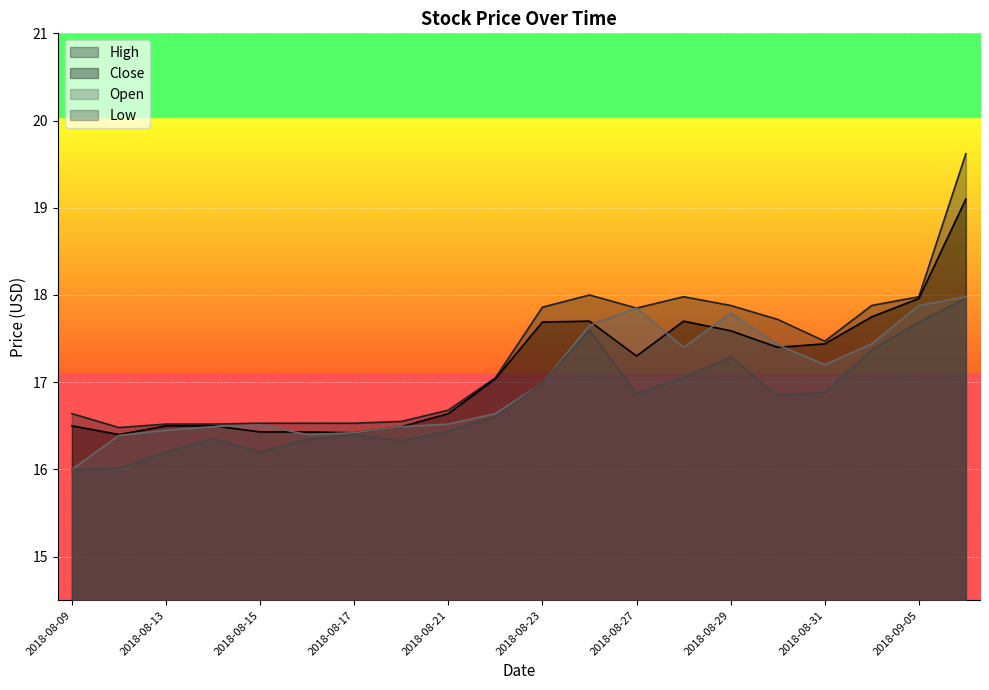

What is the maximum value shown in the chart?

19.6